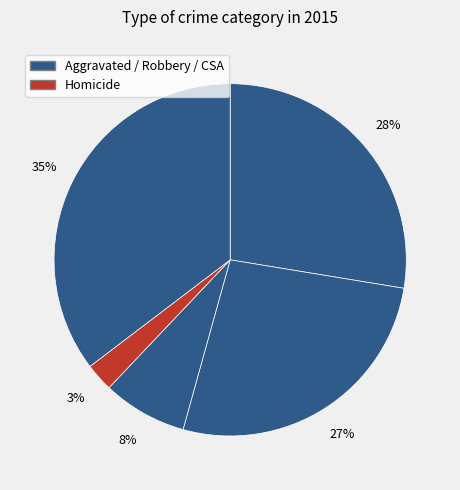

How many segments does this pie chart have?

5